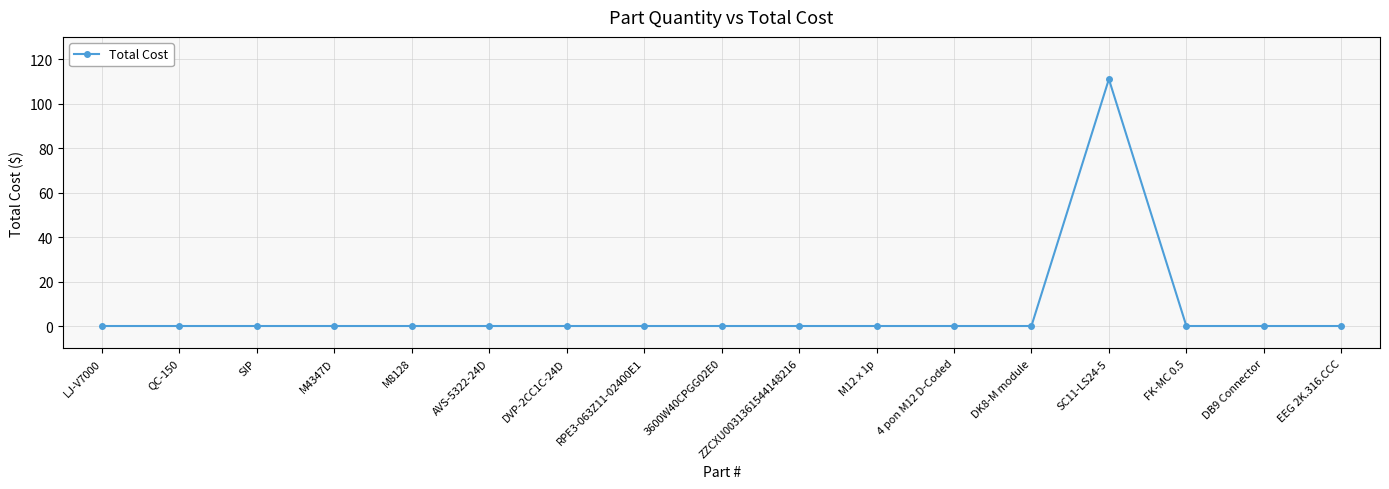

Does the chart have visible grid lines?

Yes